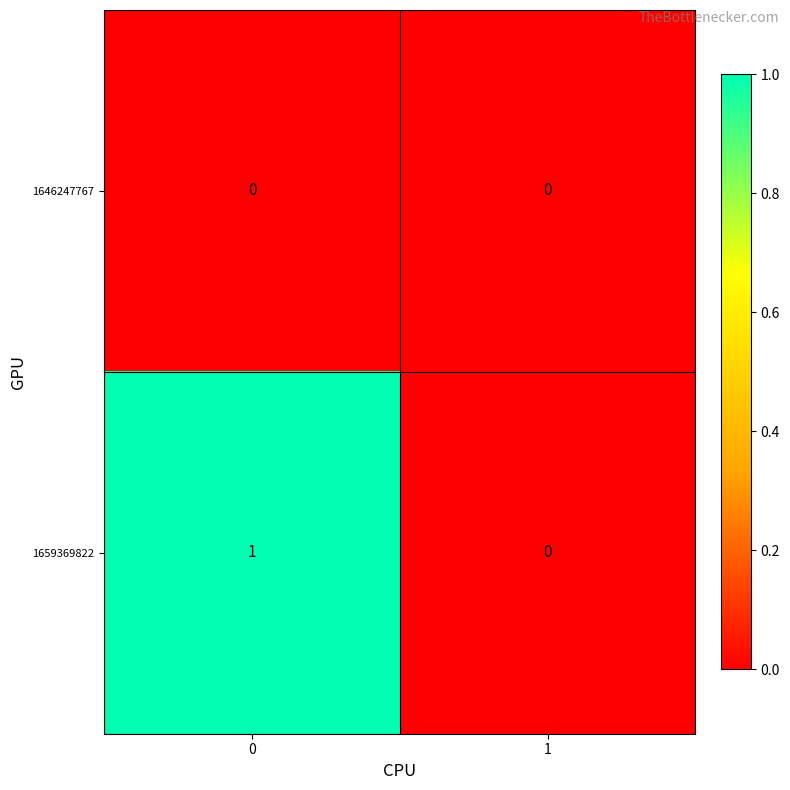

Is it true that 1659369822 equals 0 at 1?

True